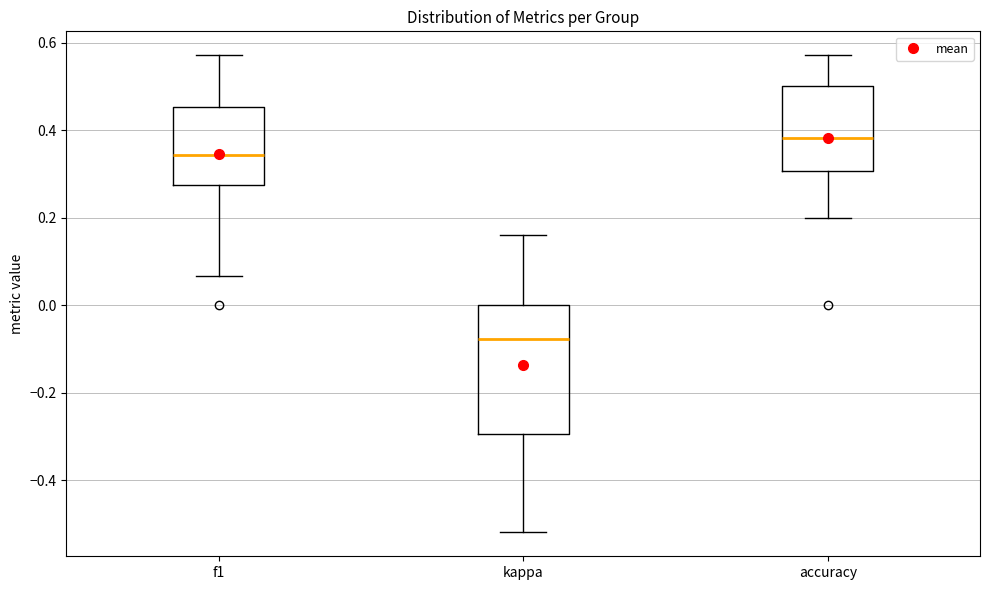

Reading left to right, transcribe this box plot: for each box, give where its median line is, the range the box spans, and where its two whiskers end, as read against the y-axis. The values are not printed on the chart, so give them approximately, as read against the axis.

f1: median 0.34, box 0.28 to 0.46, whiskers 0.06 to 0.58
kappa: median -0.08, box -0.30 to 0.00, whiskers -0.52 to 0.16
accuracy: median 0.38, box 0.30 to 0.50, whiskers 0.20 to 0.58